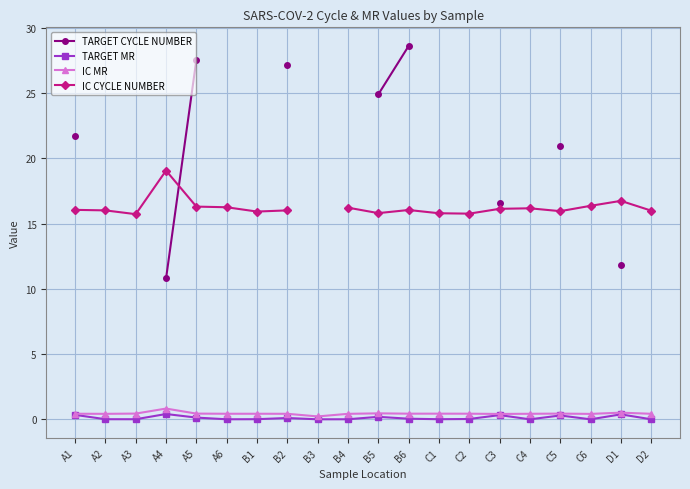

What is the difference between the maximum and second lowest values in the IC MR series?

0.4